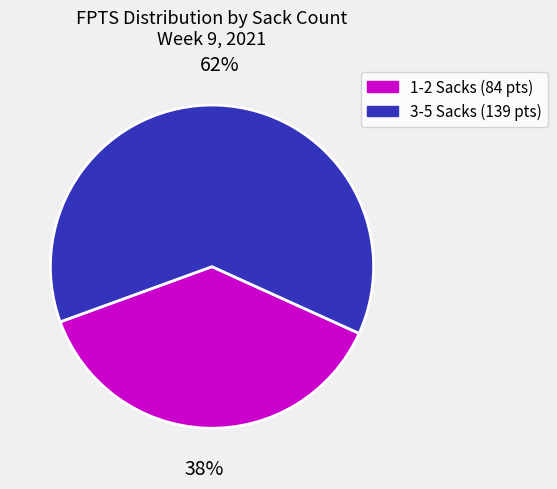

Does any single category account for the majority?

Yes